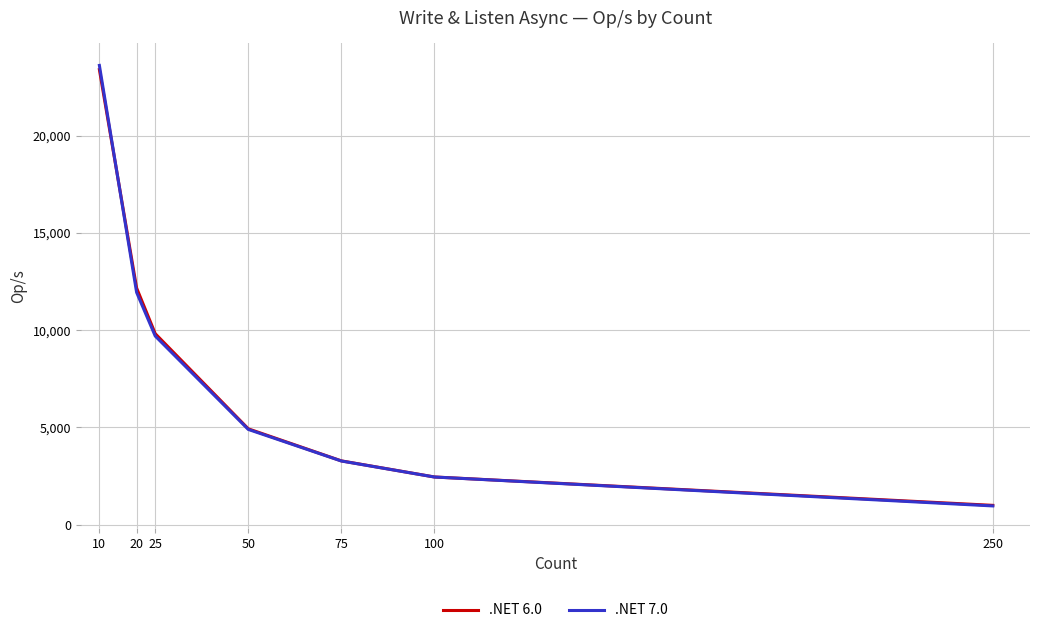

Where do .NET 7.0 and .NET 6.0 first cross each other?

10 and 20